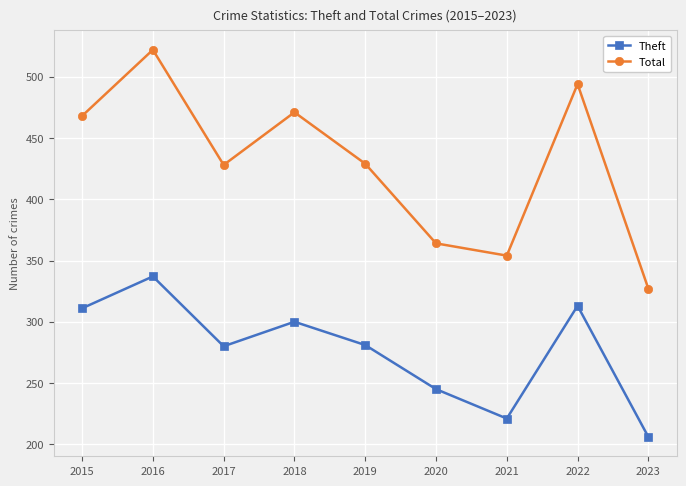

How many interior local peaks does the Total series have?

3